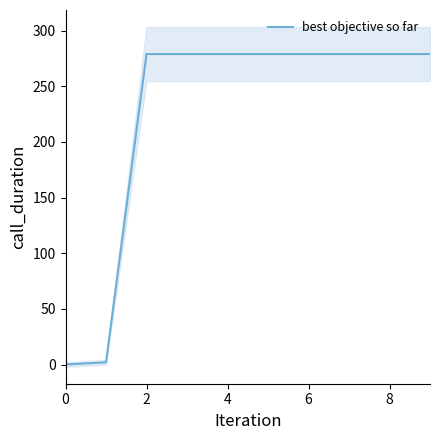

The value of best objective so far at 4 is 373. True or false?

False